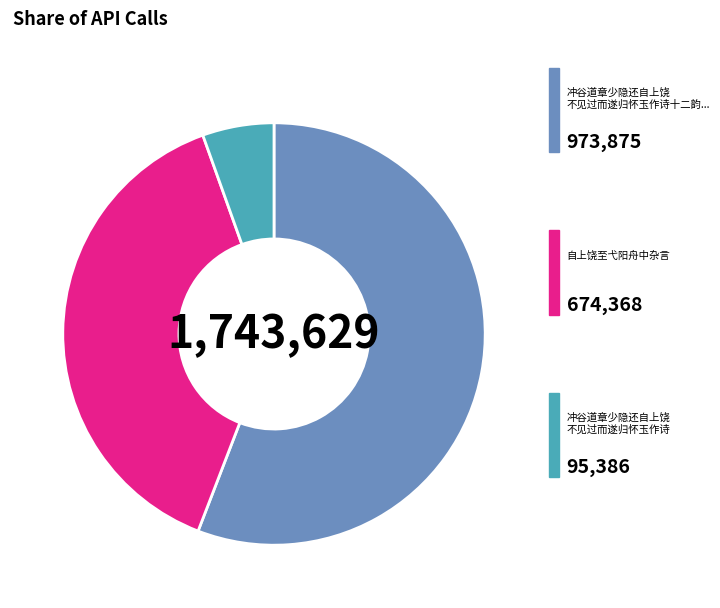

Does any single category account for the majority?

Yes